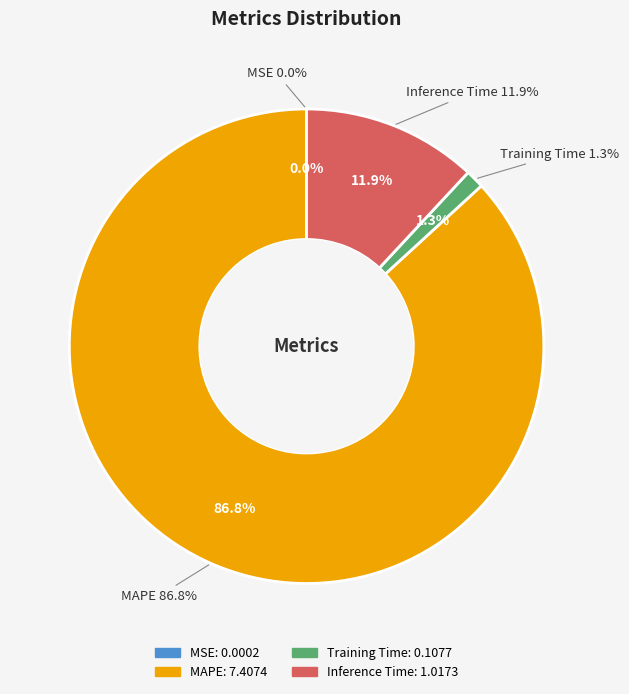

What is the largest slice in the pie chart?

MAPE